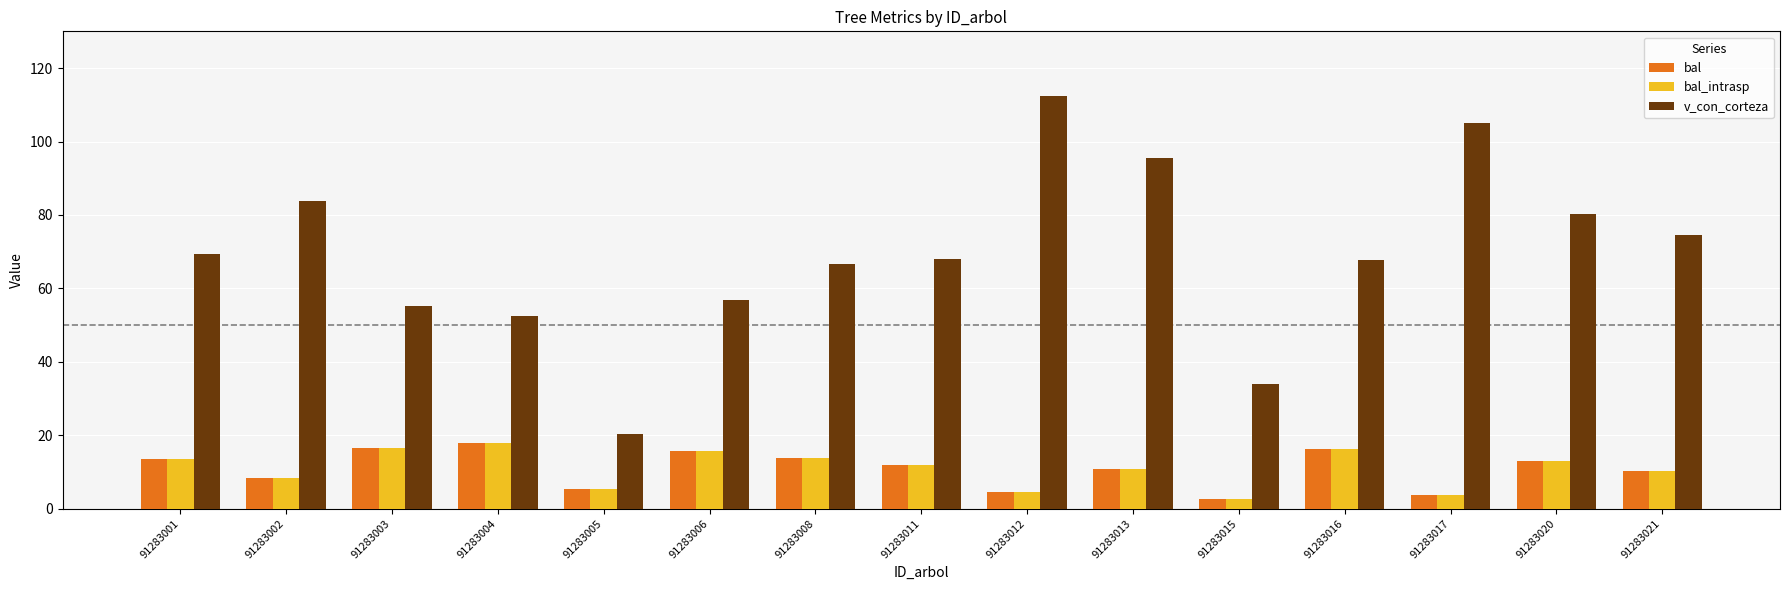

Count the number of categories in the chart.

15